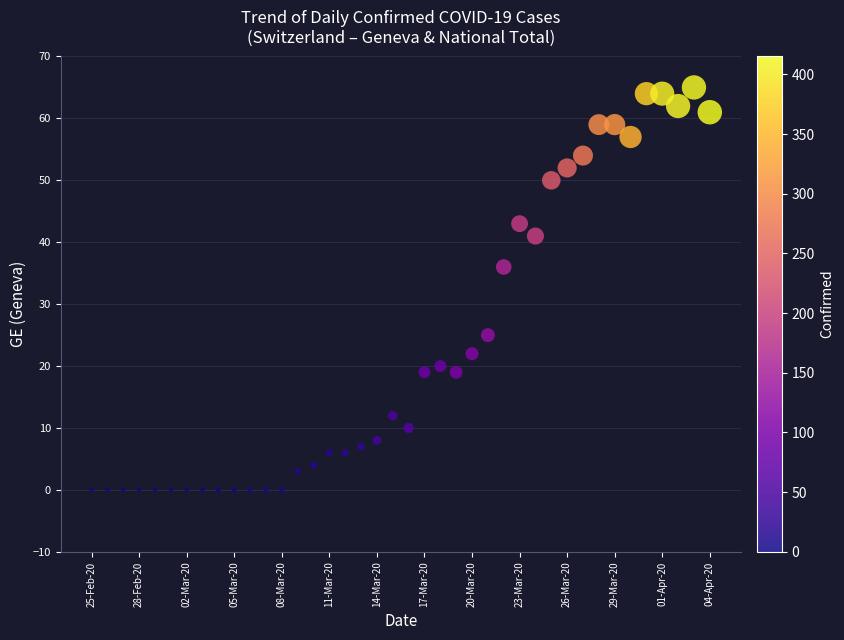

What Y value in the scatter plot is closest to 32?

36